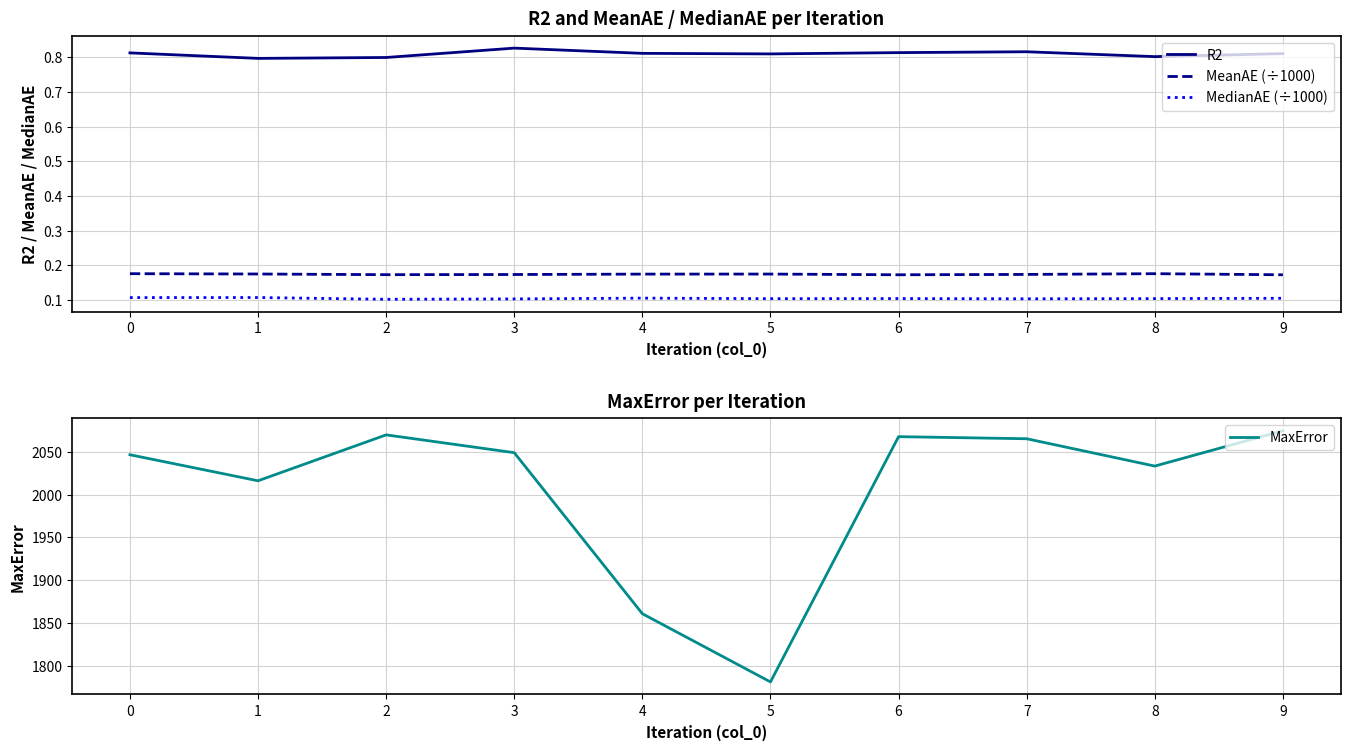

Is the value of R2 at 0 greater than the value of MeanAE (÷1000) at 8?

Yes